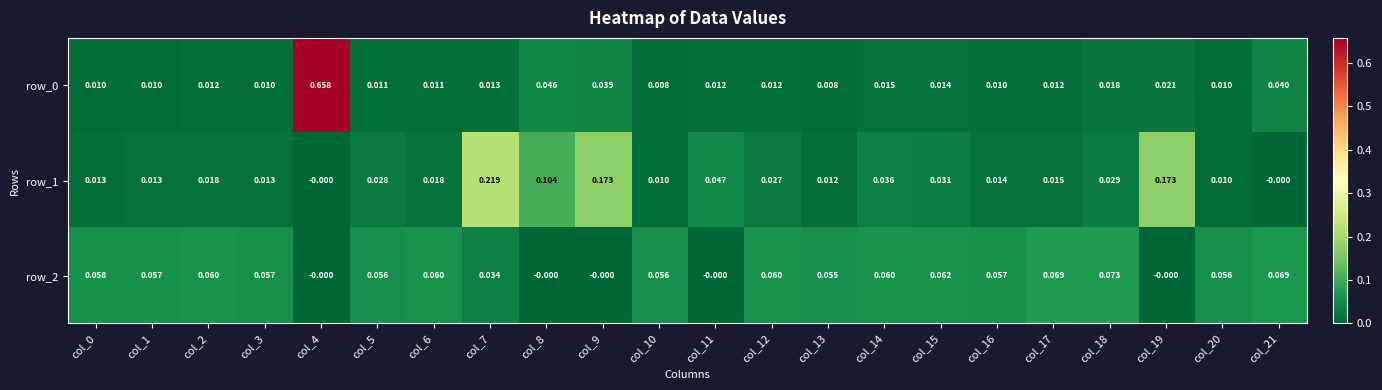

Is the value of row_2 at col_8 greater than the value of row_0 at col_10?

No